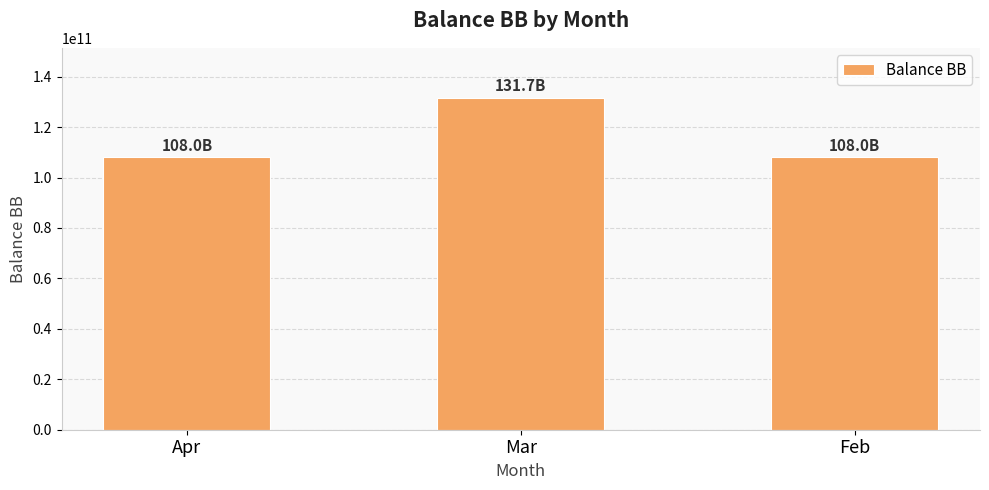

What is the approximate value at Apr?

108044820591.8